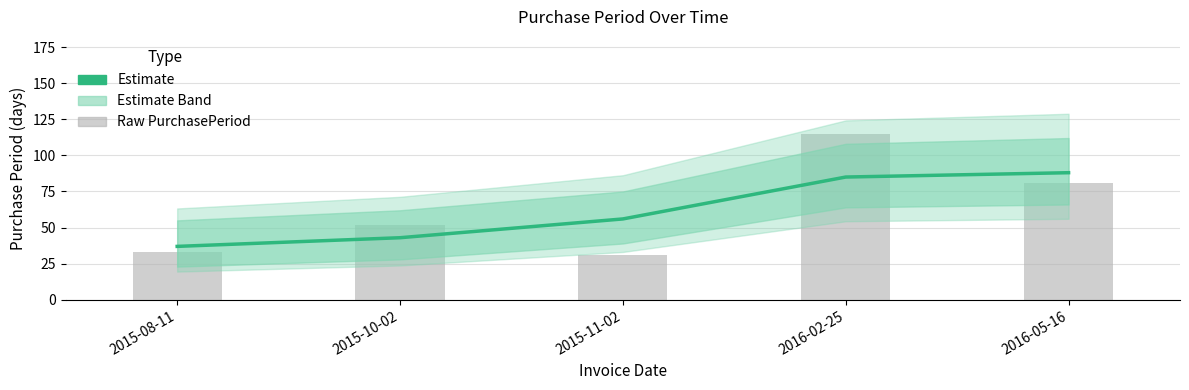

Is the value of Estimate at 2015-08-11 greater than the value of Raw PurchasePeriod at 2015-08-11?

Yes